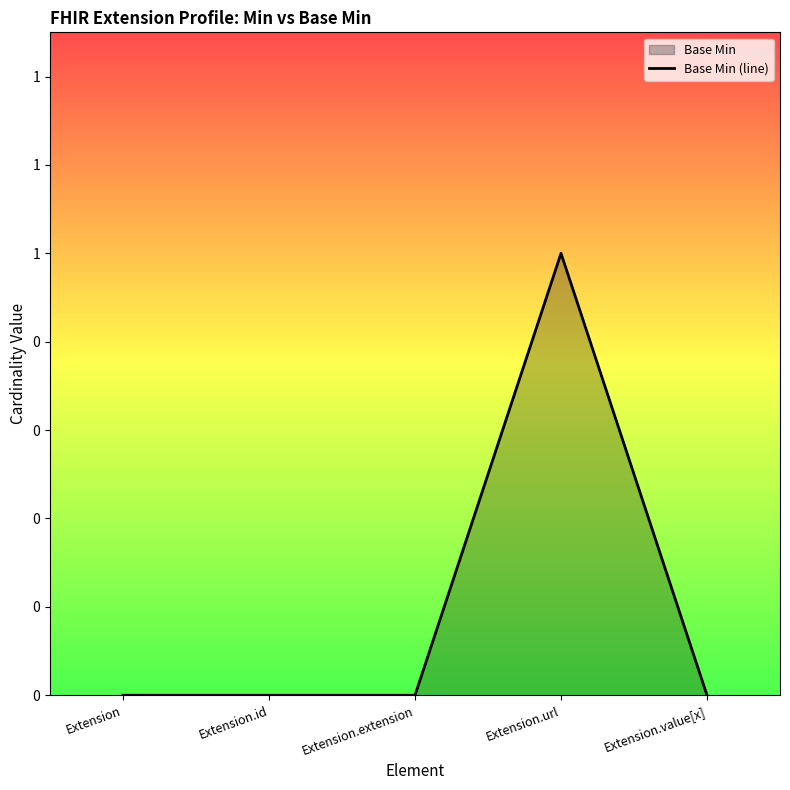

What position from the left is Extension?

1